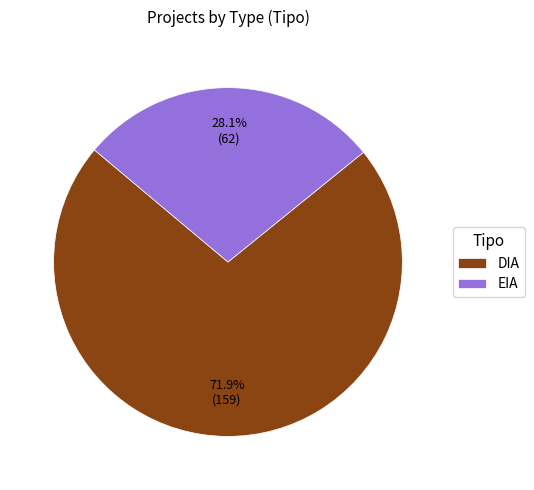

Which slice represents more than half of the pie?

DIA